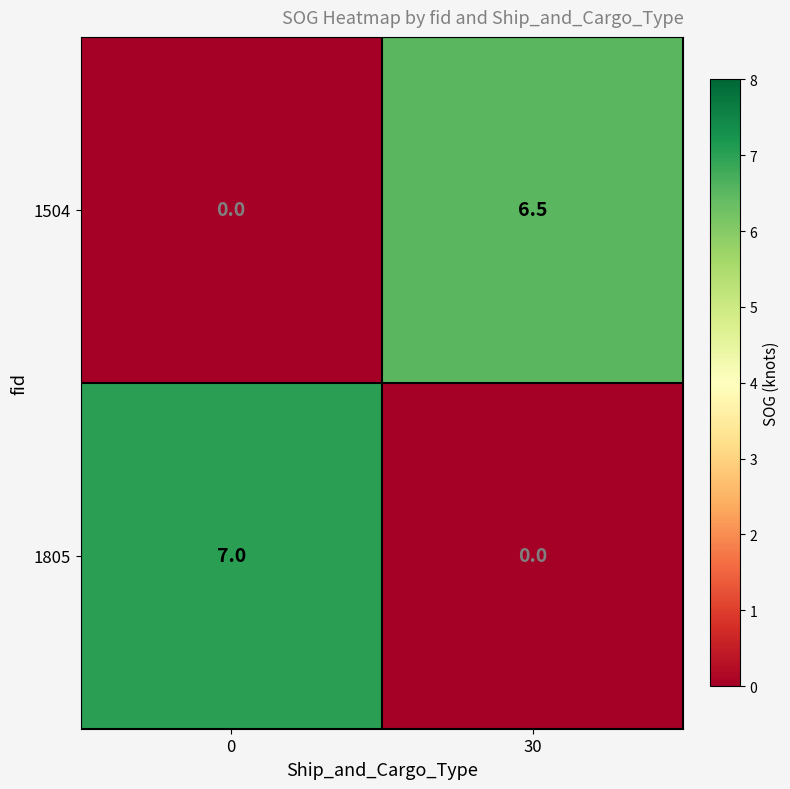

What is the greatest value displayed?

7.0